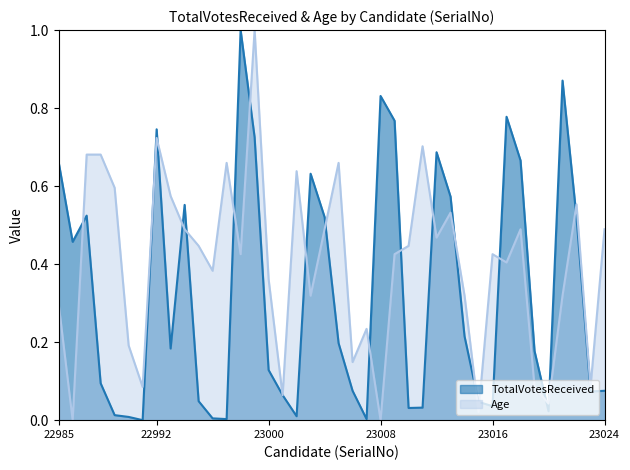

At which label does TotalVotesReceived reach its minimum?

22991